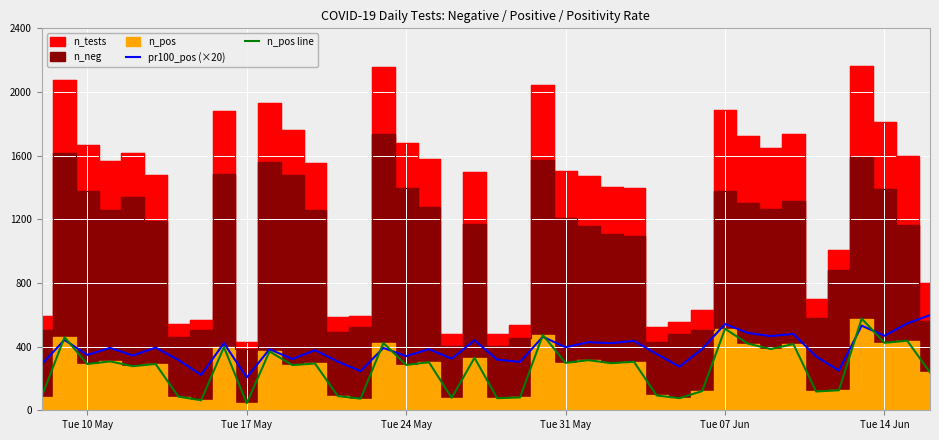

Which series ends up on top after the final intersection of n_pos line and pr100_pos (×20)?

pr100_pos (×20)